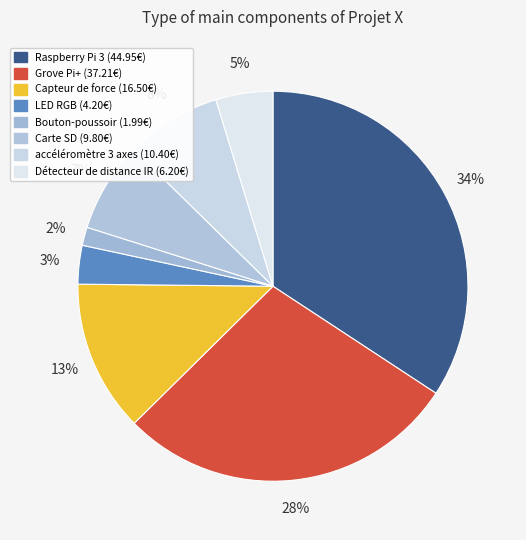

Is it true that Détecteur de distance IR is 1% of the pie?

False